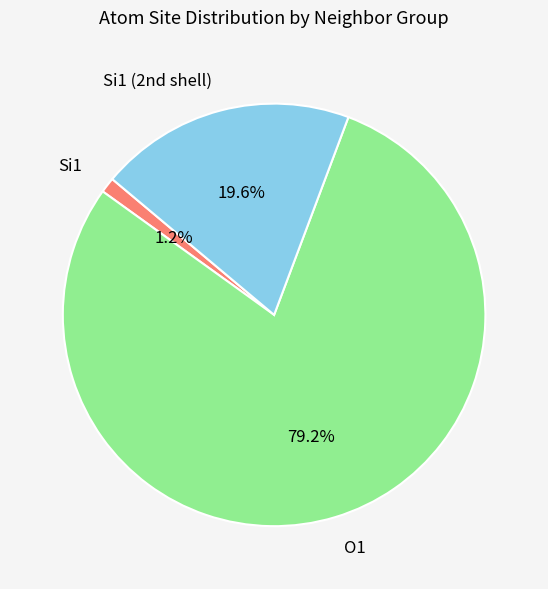

Count the number of slices in the pie.

3